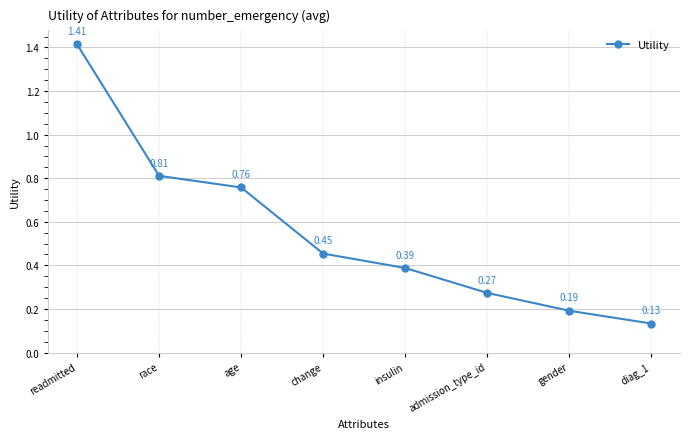

What is the sum of all values?

4.4